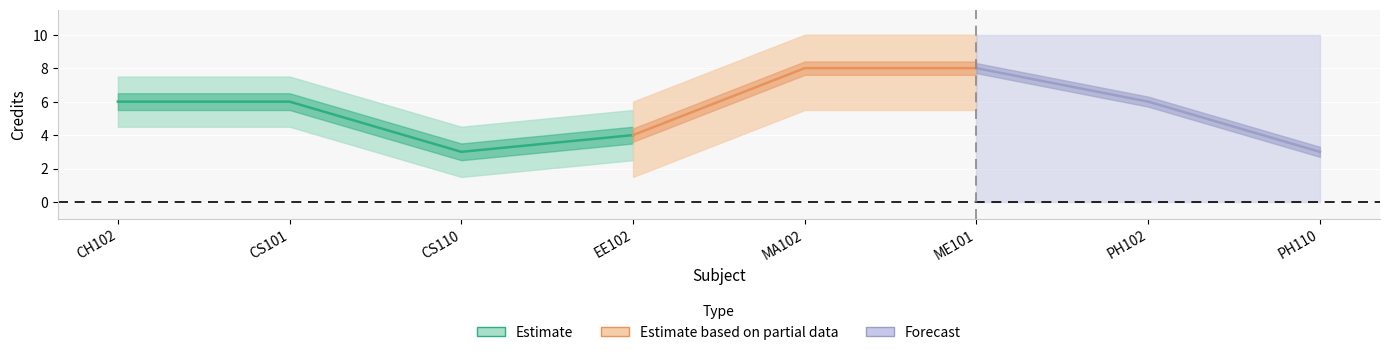

The chart shows a value of 3 at MA102. True or false?

False